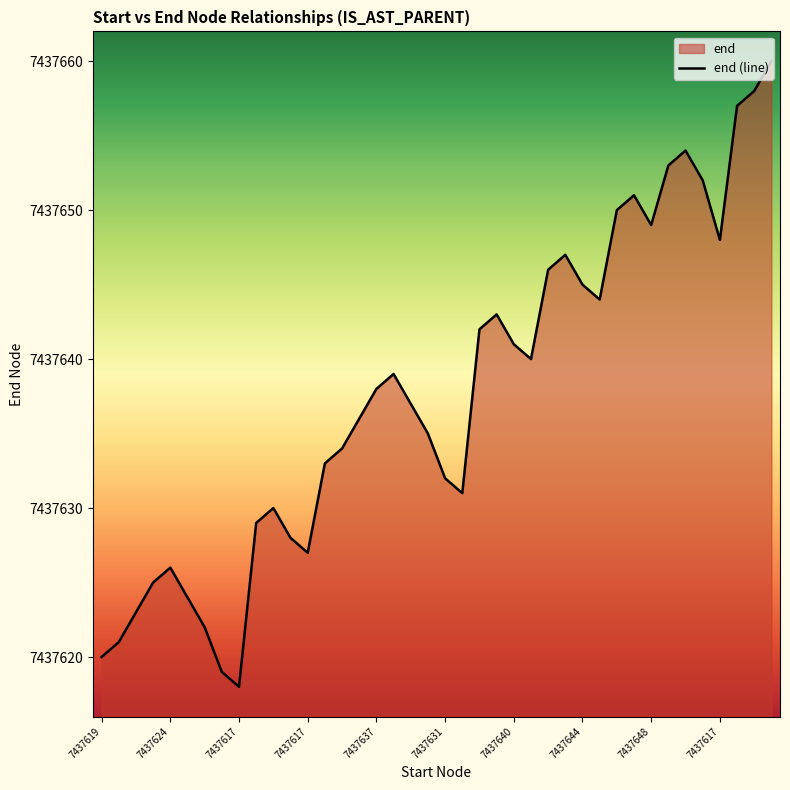

What is the label of the 14th point from the right?

26